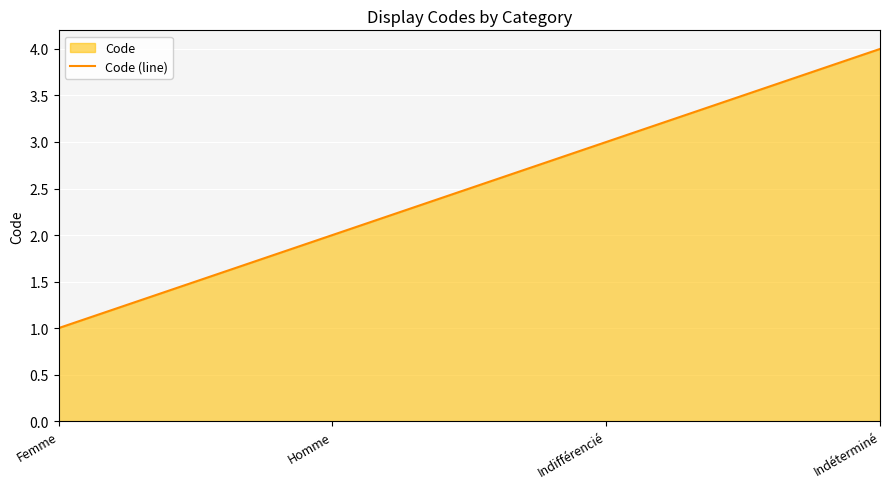

What is the minimum value shown in the chart?

1